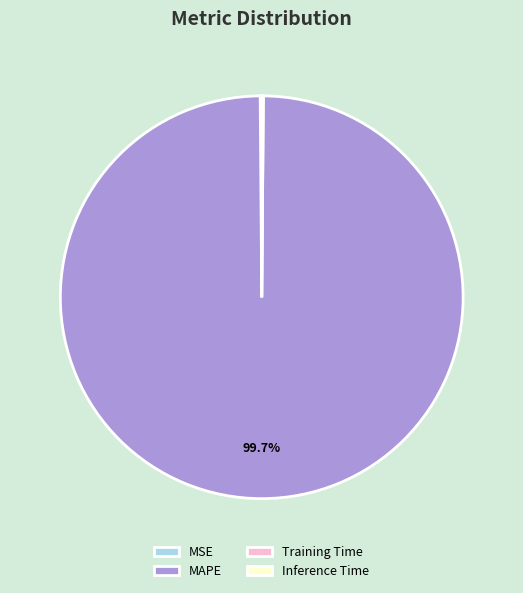

What is the majority slice?

MAPE